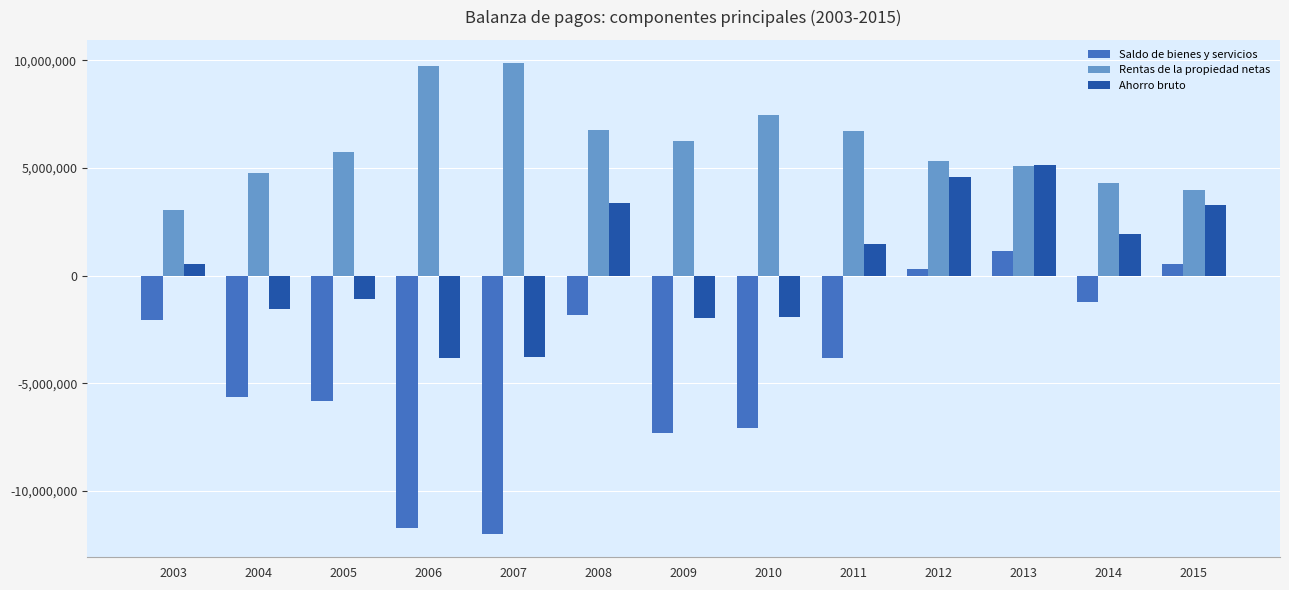

What is the total value across all series at 2007?

-5943170